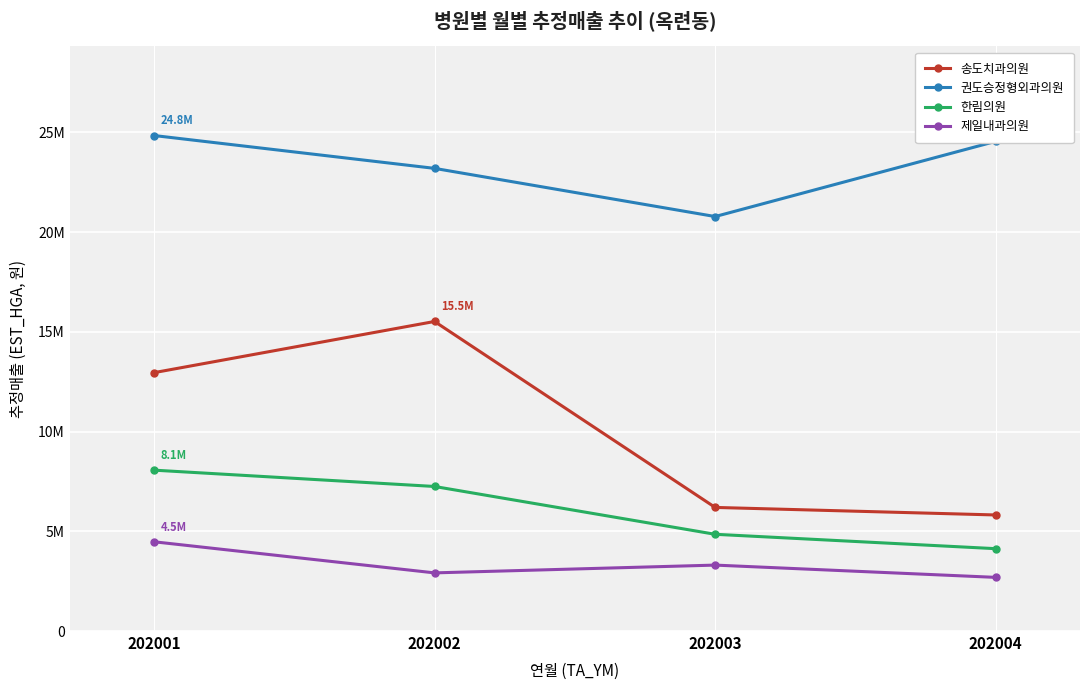

What is the spread (max minus min) of values at 202003?

17471793